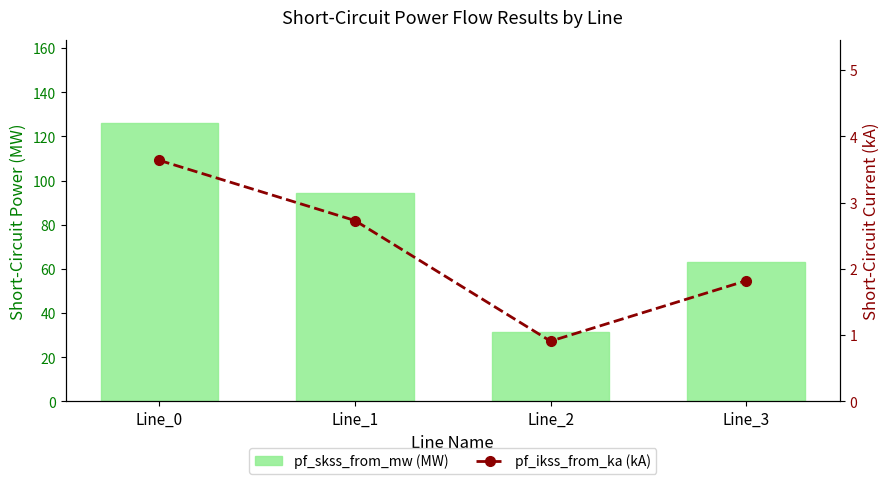

What is the spread (max minus min) of values at Line_1?

91.8